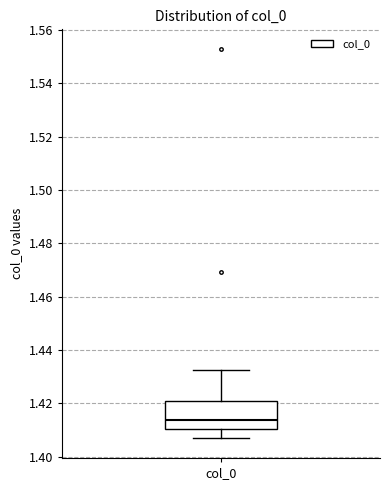

Read this box plot against the y-axis: the position of the median line, the range covered by the box, and the ends of both whiskers. The values are not printed on the chart, so give them approximately, as read against the axis.

median 1.414, box 1.410 to 1.422, whiskers 1.406 to 1.432